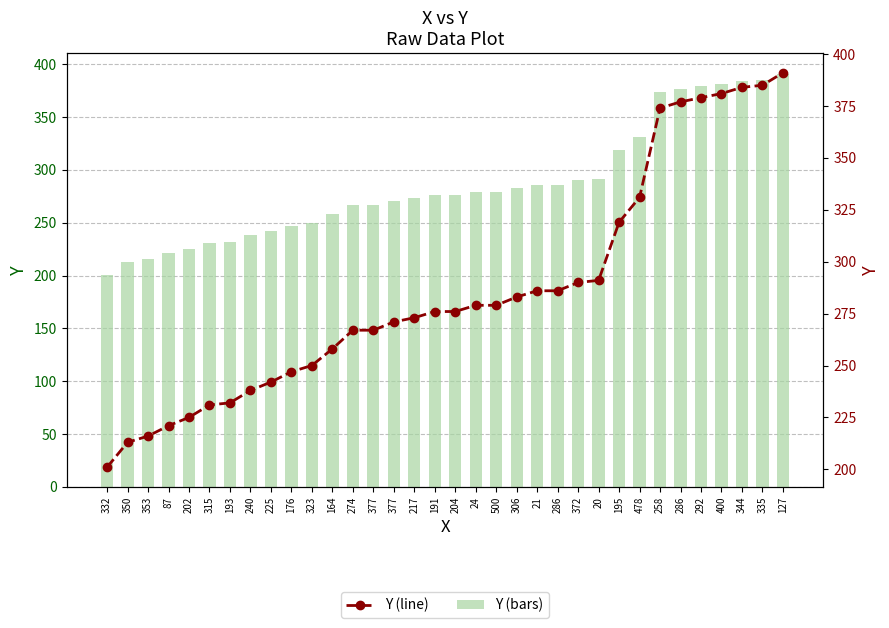

What is the sum of all Y (bars) values?

9719